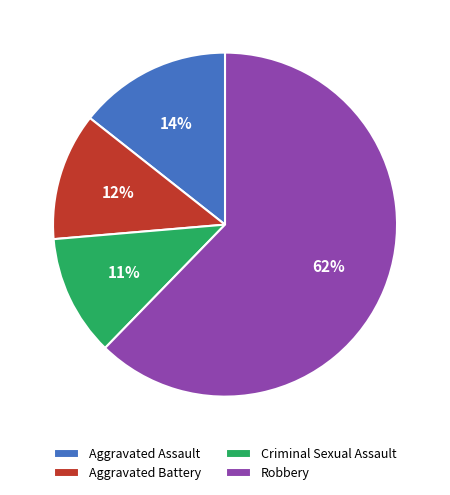

To the nearest percent, what is the combined percentage of Aggravated Assault and Robbery?

77%